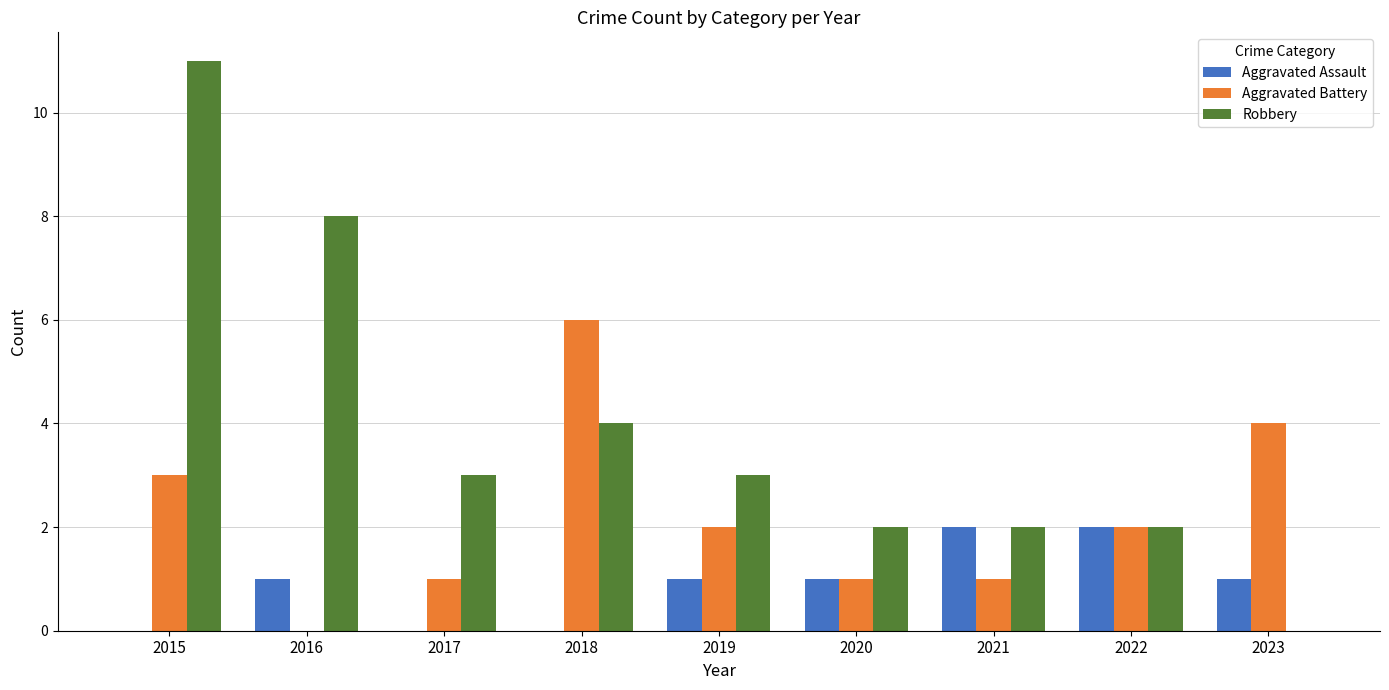

At which category is the sum across all series the highest?

2015